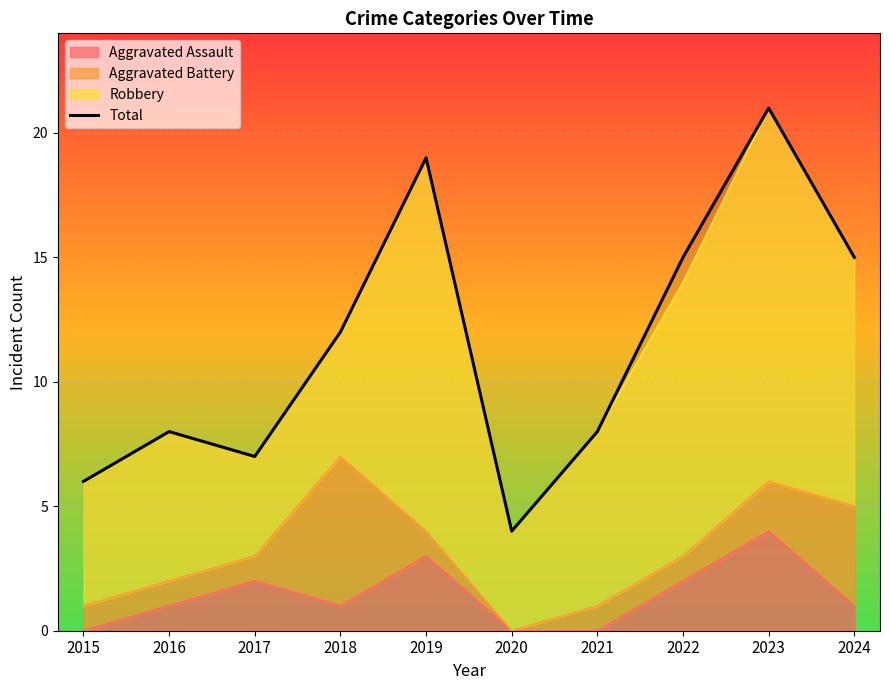

Reading right to left, list all the values displayed in this chart.

2024=15	2023=21	2022=15	2021=8	2020=4	2019=19	2018=12	2017=7	2016=8	2015=6